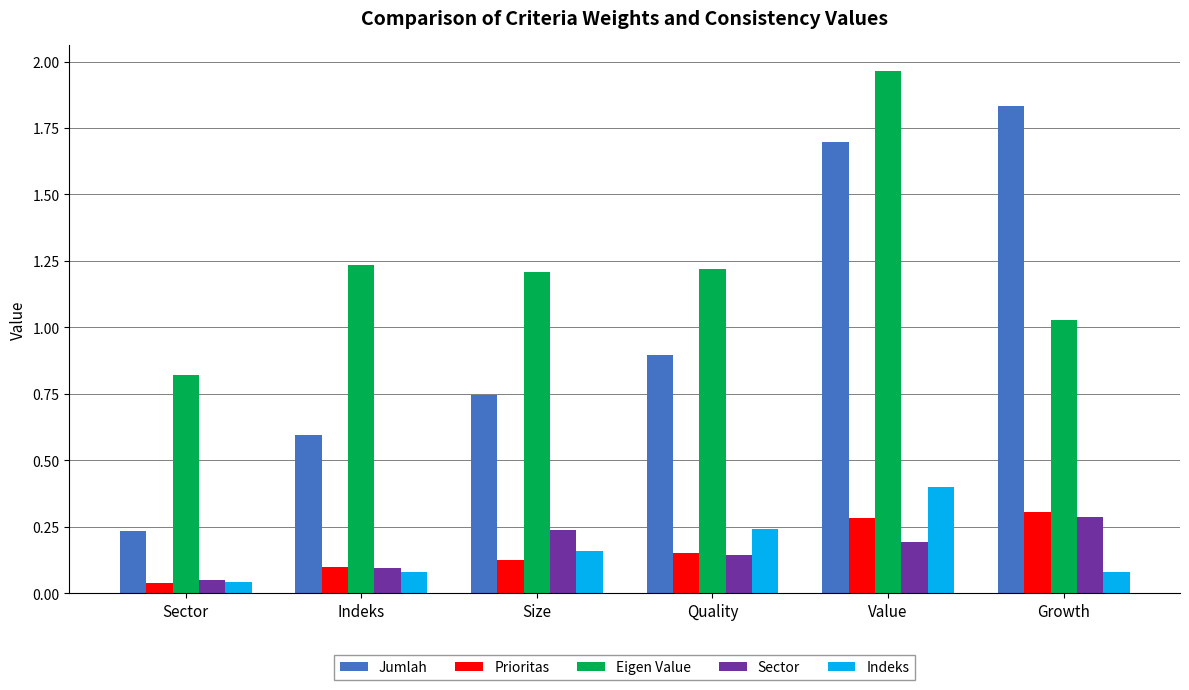

What is the difference between the maximum and minimum values in the Eigen Value series?

1.1